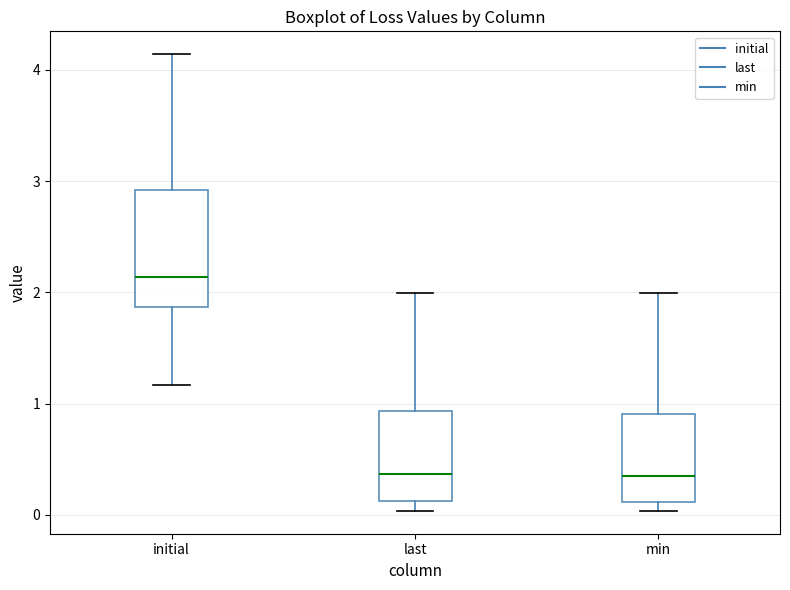

Which box is the tallest, from its lower edge to its upper edge?

initial